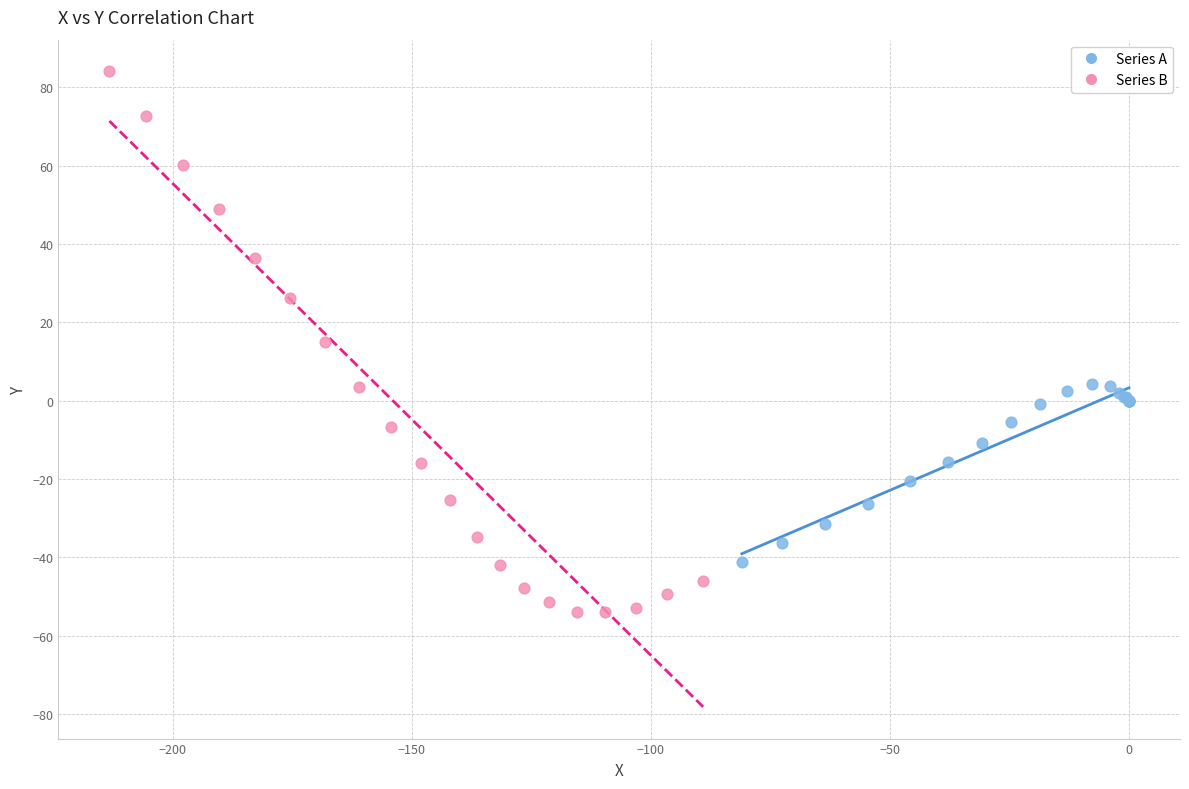

Which series reaches the maximum Y coordinate?

Series B